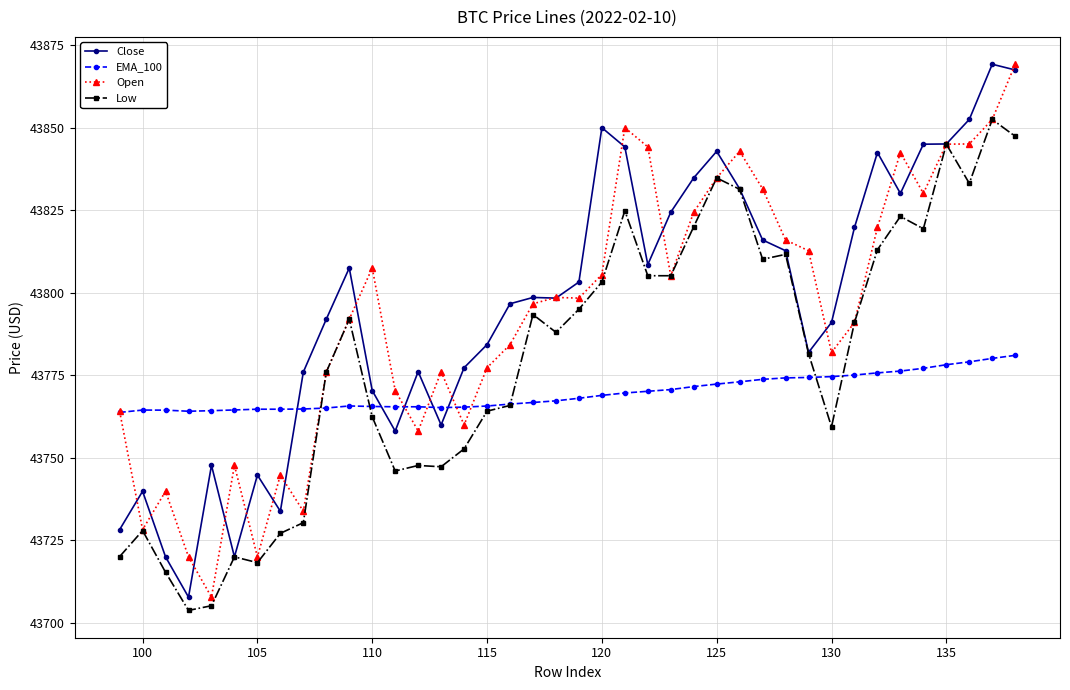

What is the value of the Close point at the 17th from the left?

43784.3